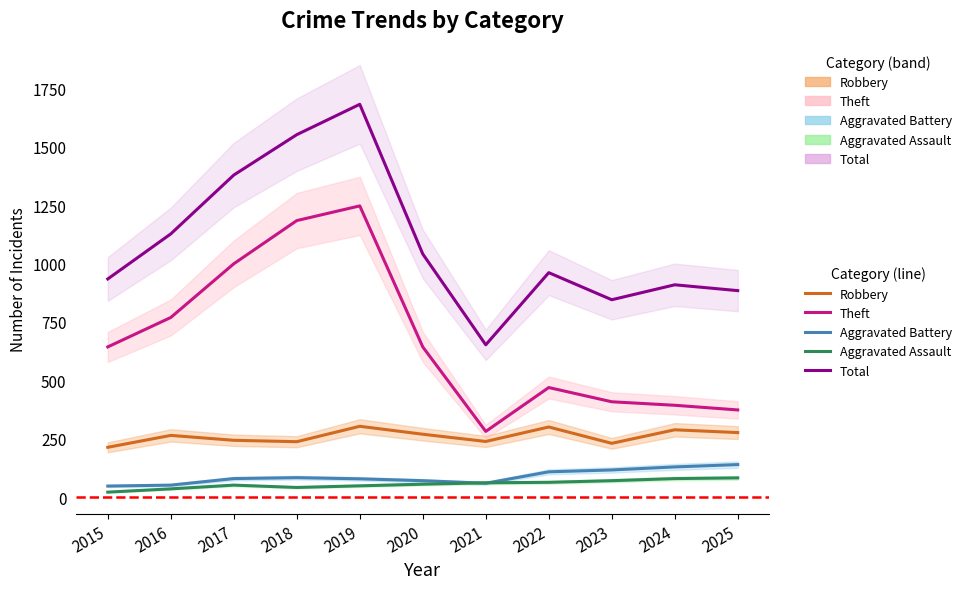

Reading left to right, transcribe all the data shown in this chart.

Robbery: 213	264	243	237	303	269	238	300	230	288	276
Theft: 643	769	999	1184	1247	643	281	469	408	393	373
Aggravated Battery: 47	51	79	83	78	70	59	108	116	129	139
Aggravated Assault: 21	35	51	41	48	55	61	63	70	79	82
Total: 934	1127	1379	1552	1682	1041	652	961	845	909	884